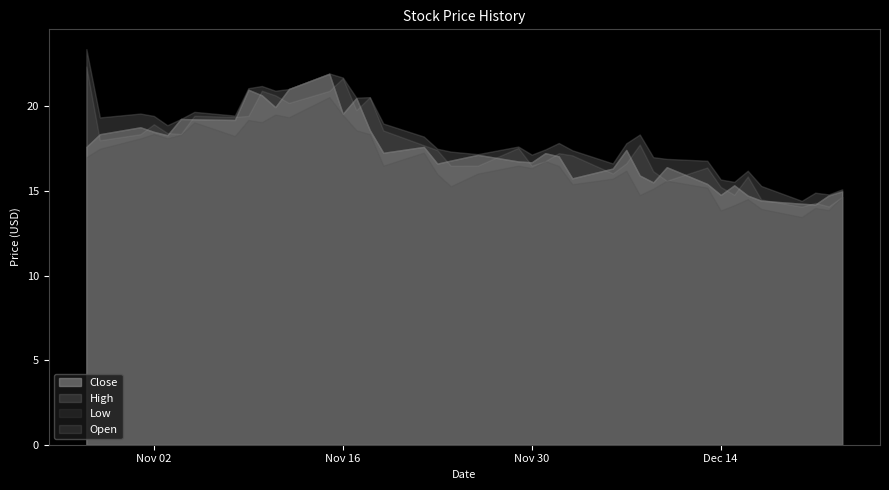

The value of Close at 35 is 23.1. True or false?

False